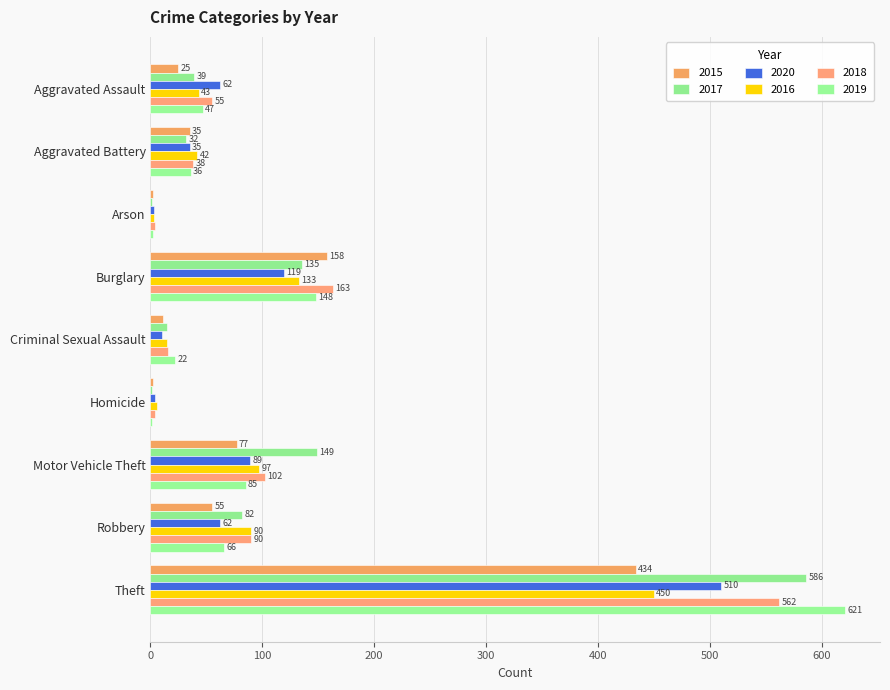

Where does the 2019 series first go above 47?

Burglary